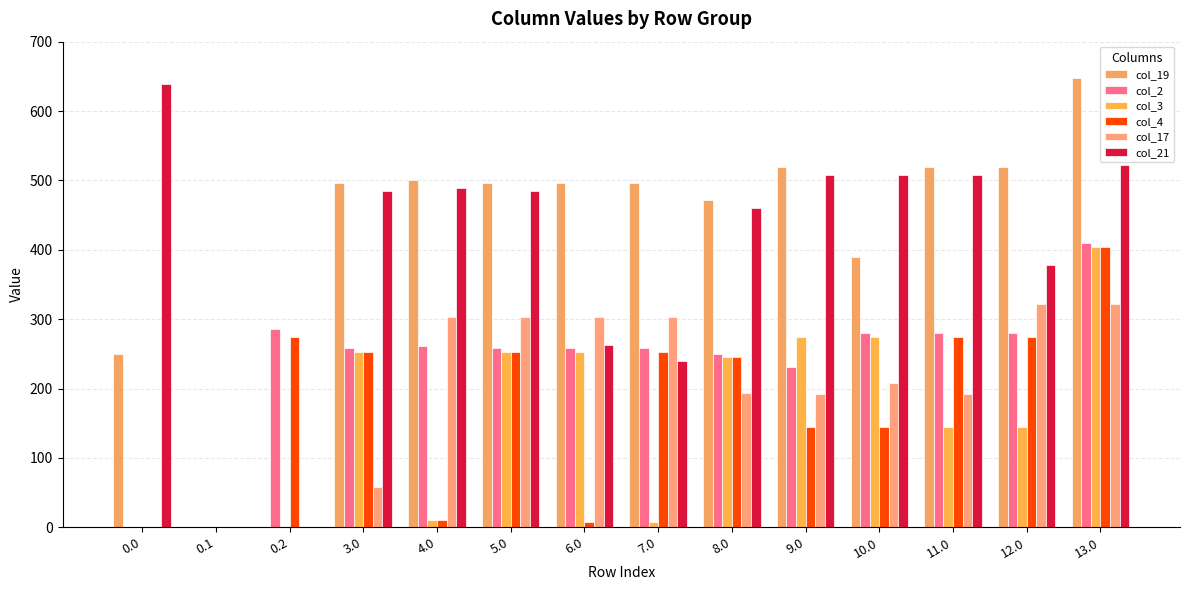

What are all the series names shown in the legend?

col_19, col_2, col_3, col_4, col_17, col_21